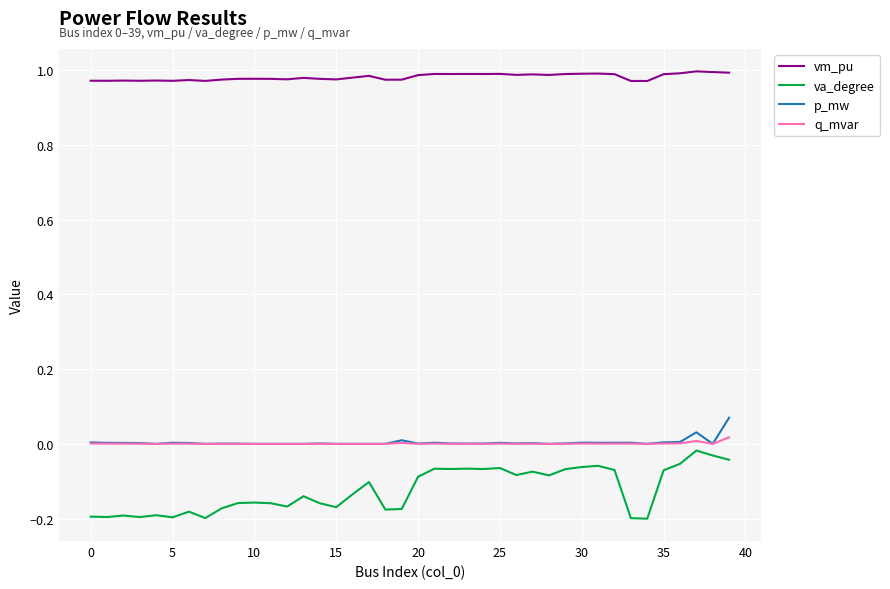

Is this an area chart (filled region under the line)?

No